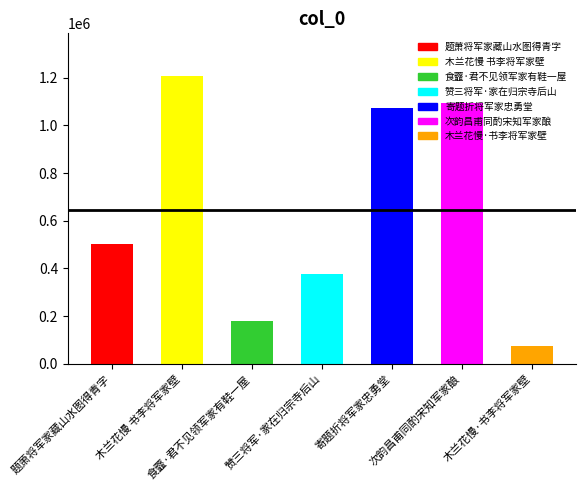

Reading left to right, transcribe all the data shown in this chart.

502915	1205559	180486	376346	1074907	1093140	72563